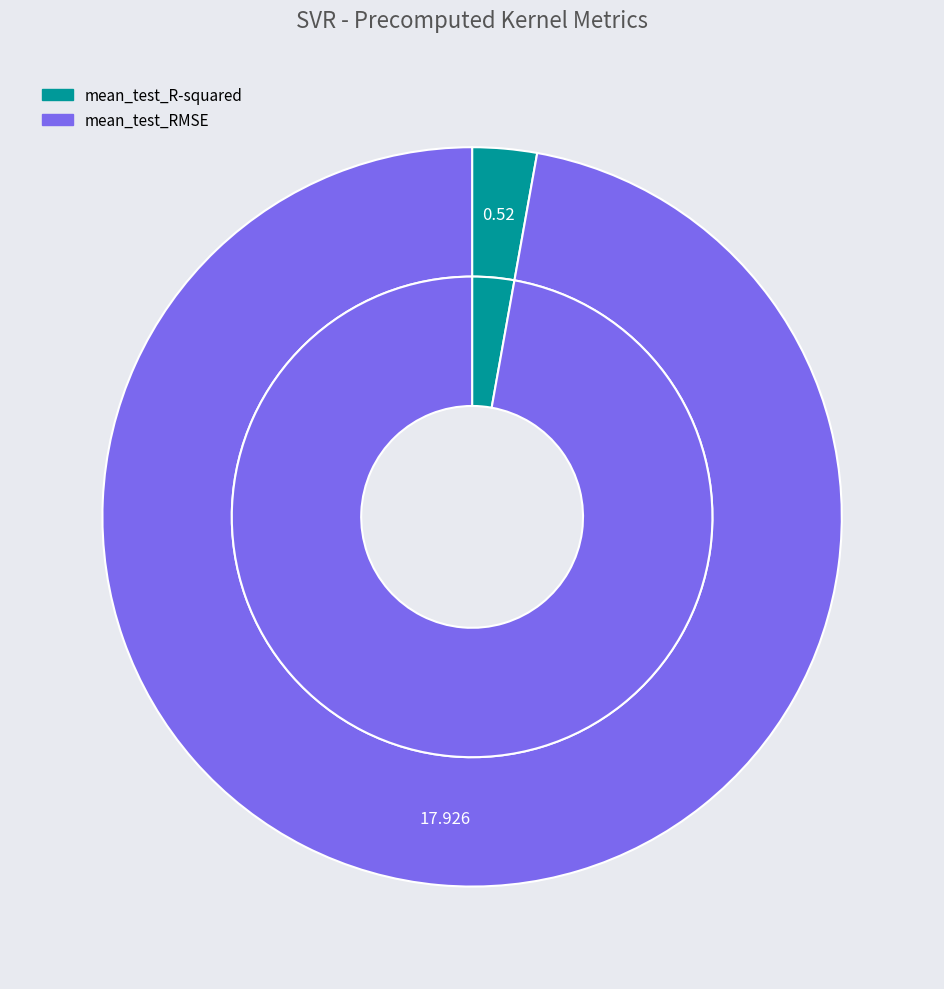

Count the number of slices in the pie.

2